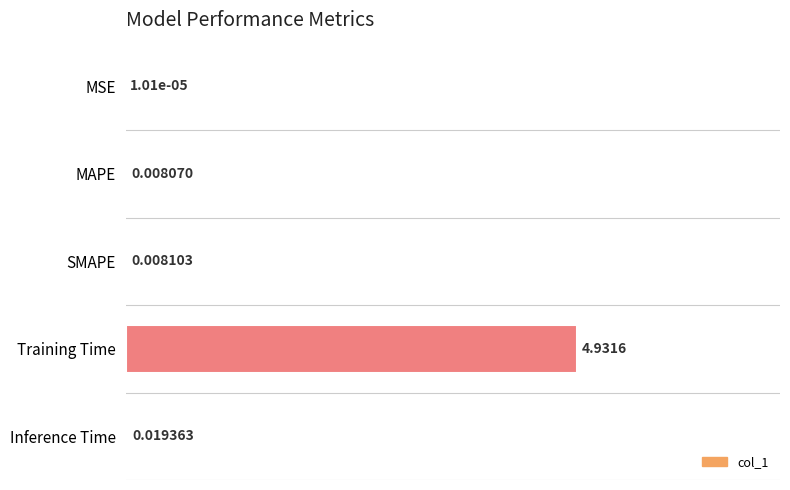

At which category does the chart reach its peak across all series?

Training Time